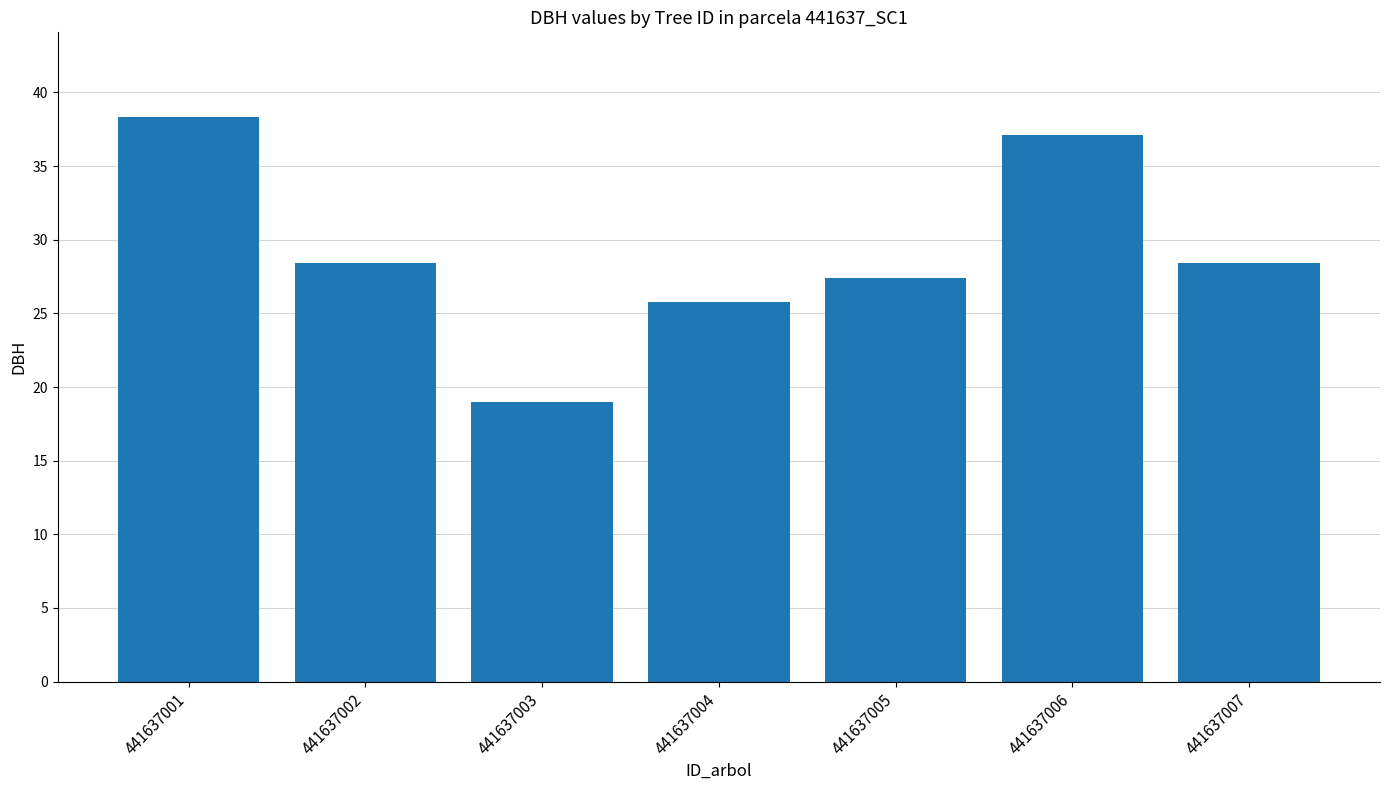

What is the greatest value displayed?

38.3